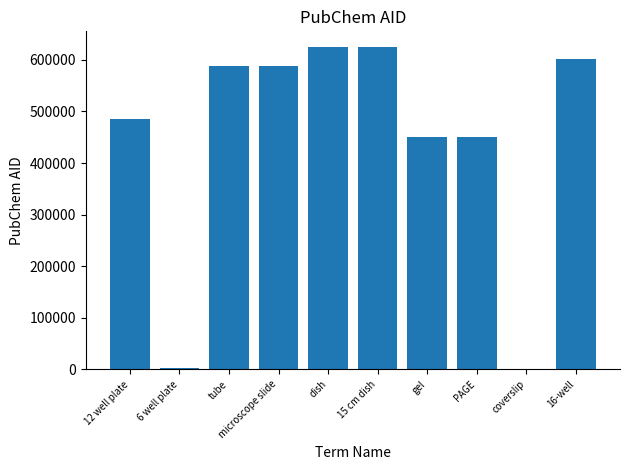

What is the ratio of the value at 15 cm dish to the value at tube?

1.1